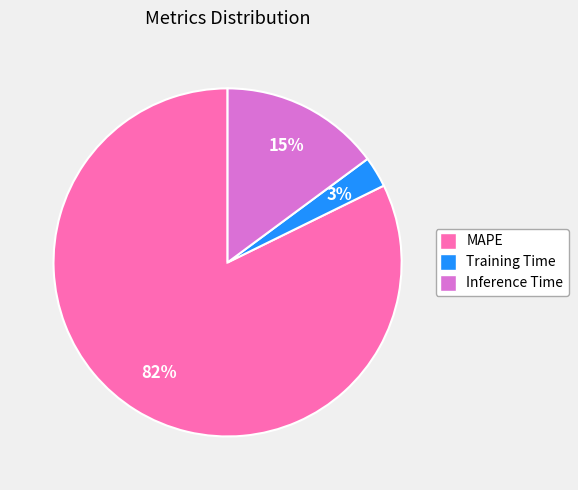

What percentage is the MAPE slice, to the nearest percent?

82%